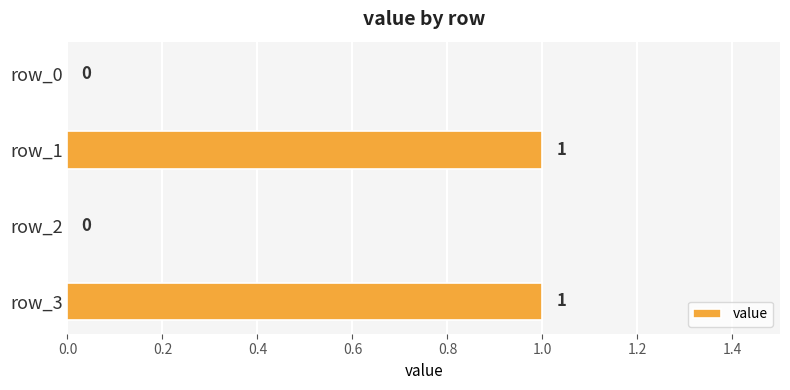

Does the chart contain stacked bars?

No